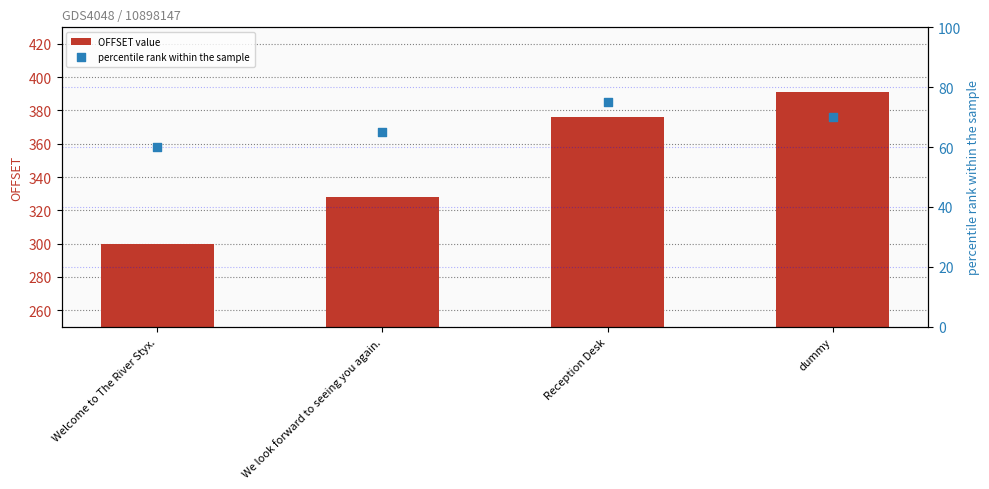

At how many categories does at least one series exceed 136?

4